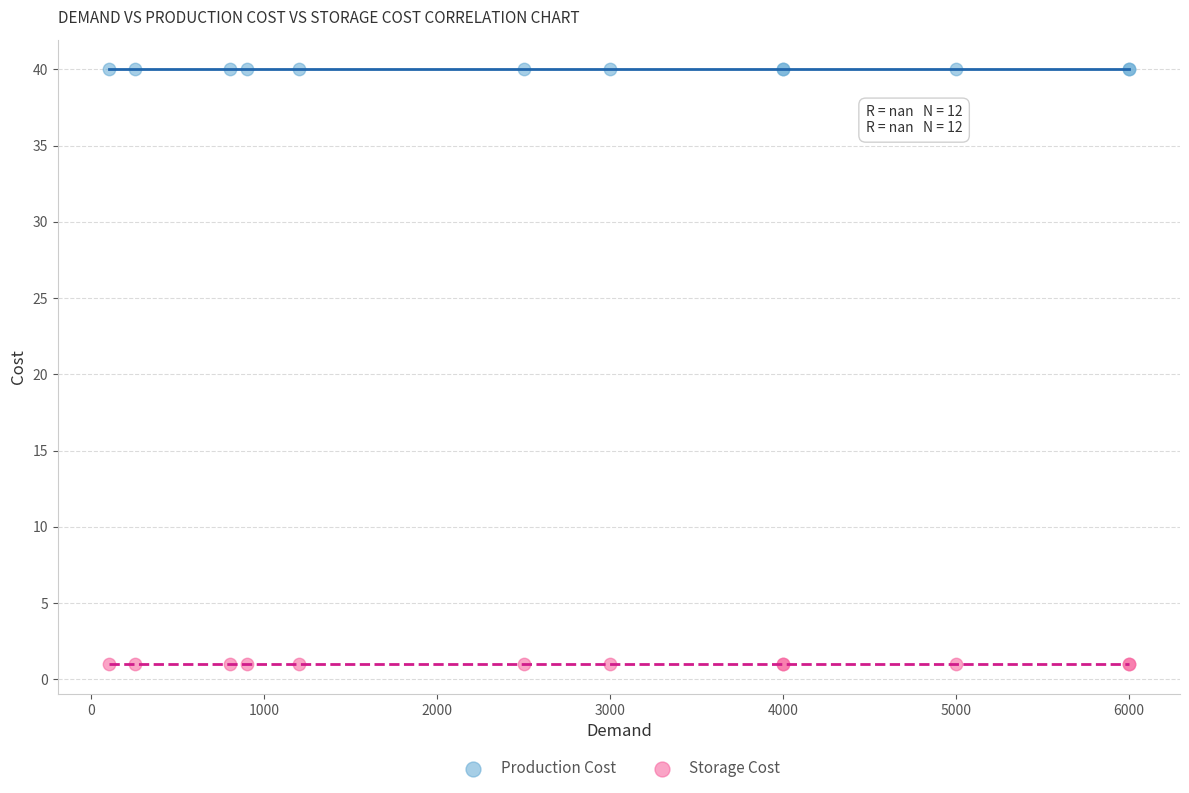

Which series contains the lowest Y value?

Storage Cost